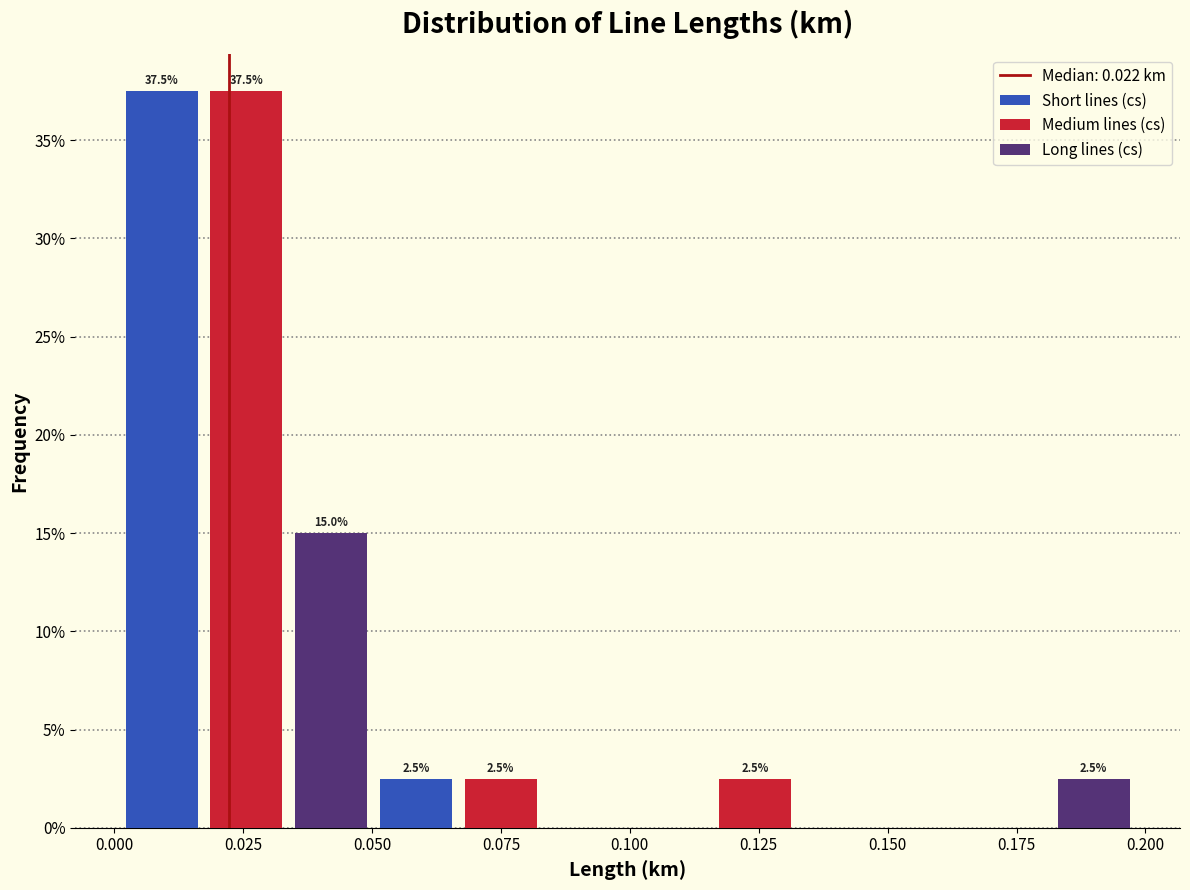

Does the chart contain stacked bars?

No